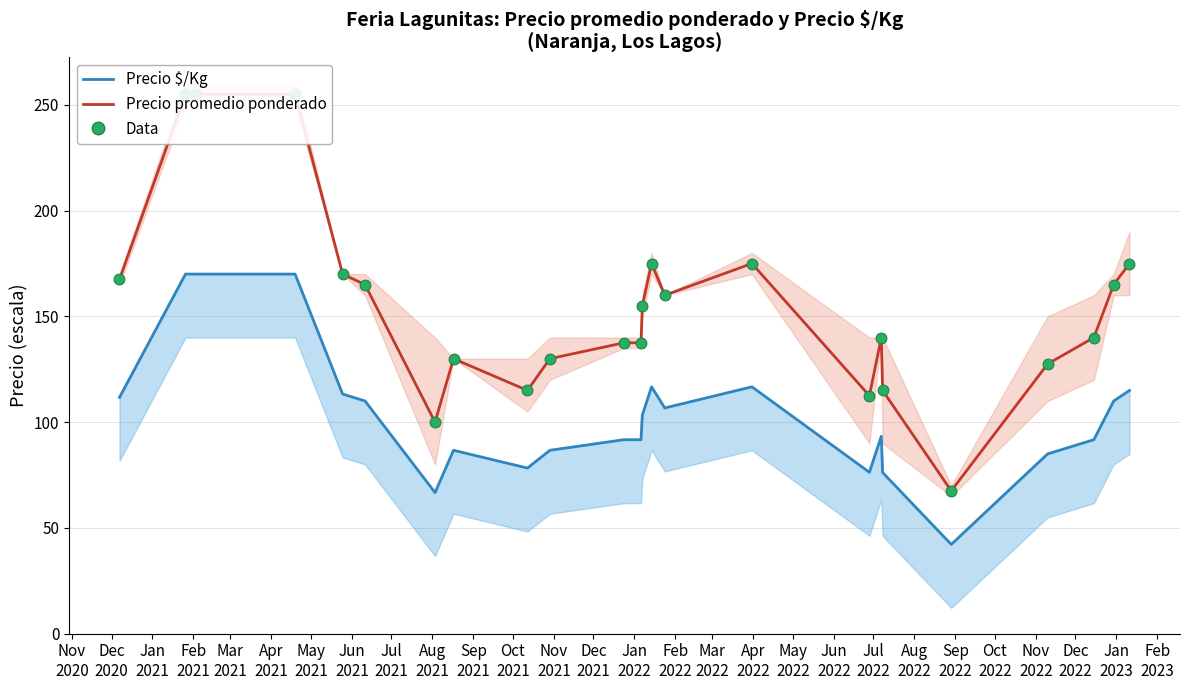

Which series has the largest total across all categories?

Precio promedio ponderado